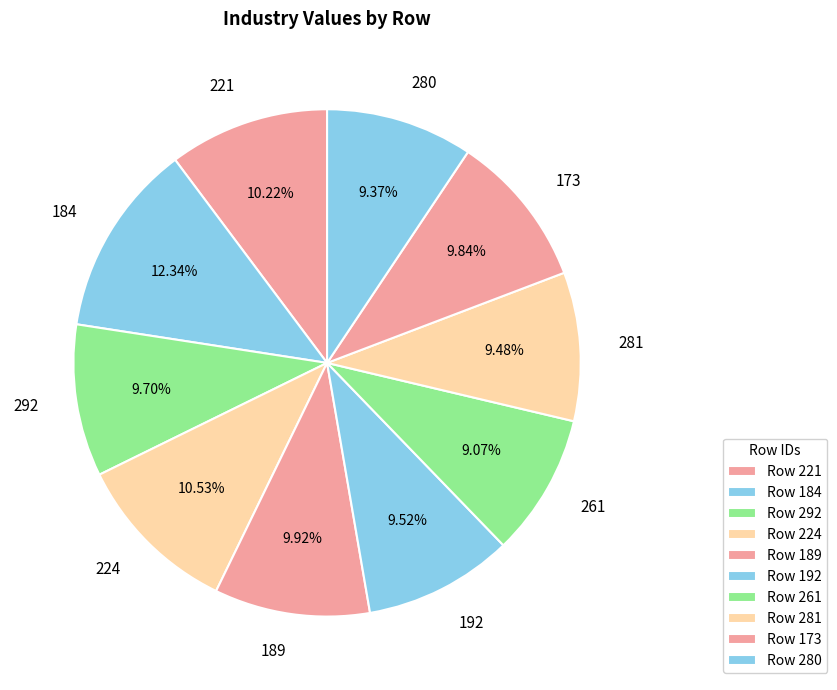

To the nearest percent, what percentage of the pie is 221?

10%